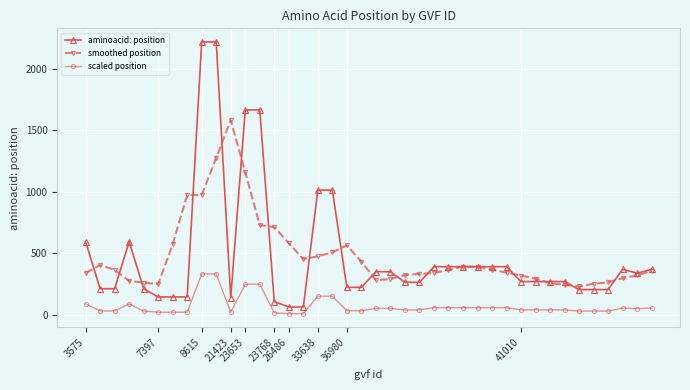

How many distinct data groups are displayed?

3